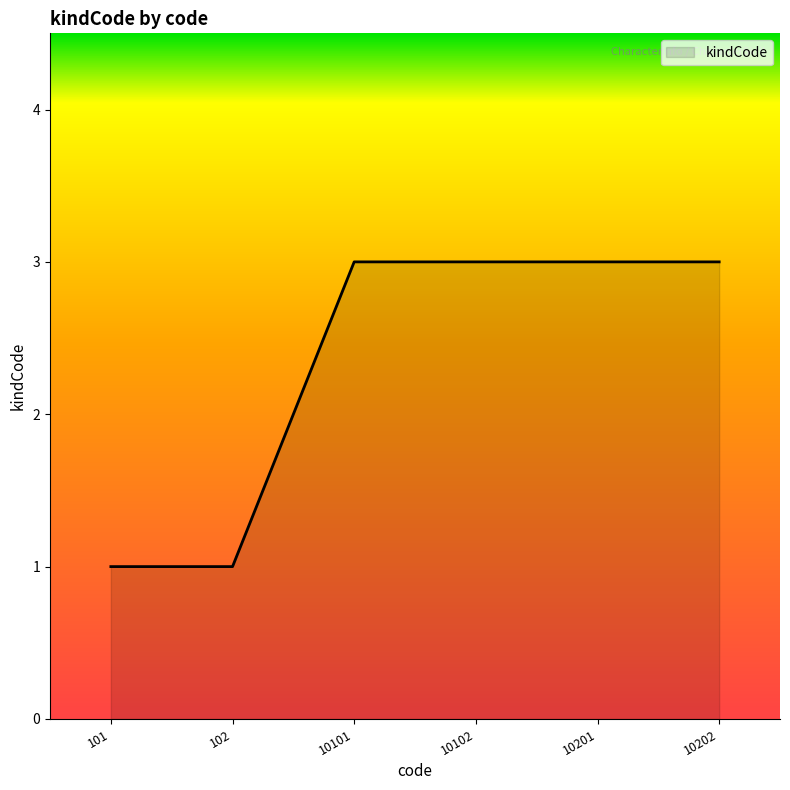

True or false: there are more than 2 points higher than both neighbors.

False